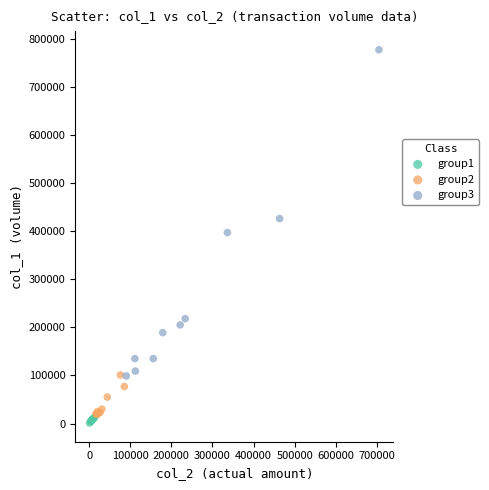

Which series reaches the maximum Y coordinate?

group3